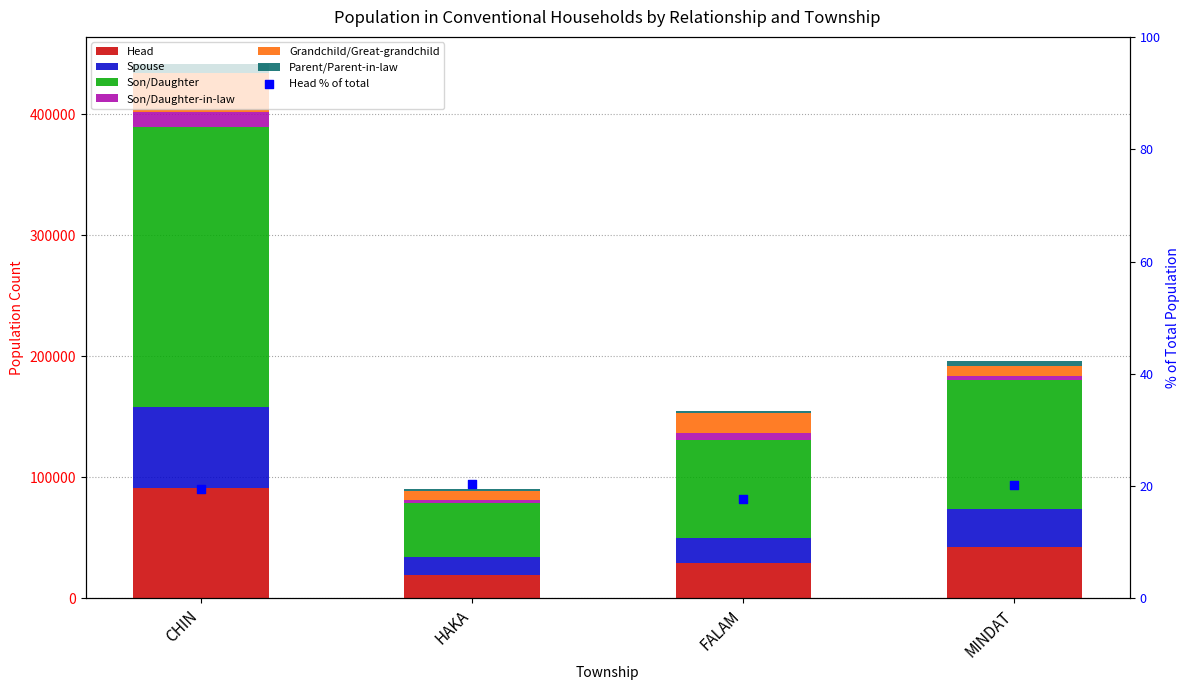

Which series has the largest Y range (max minus min)?

Son/Daughter